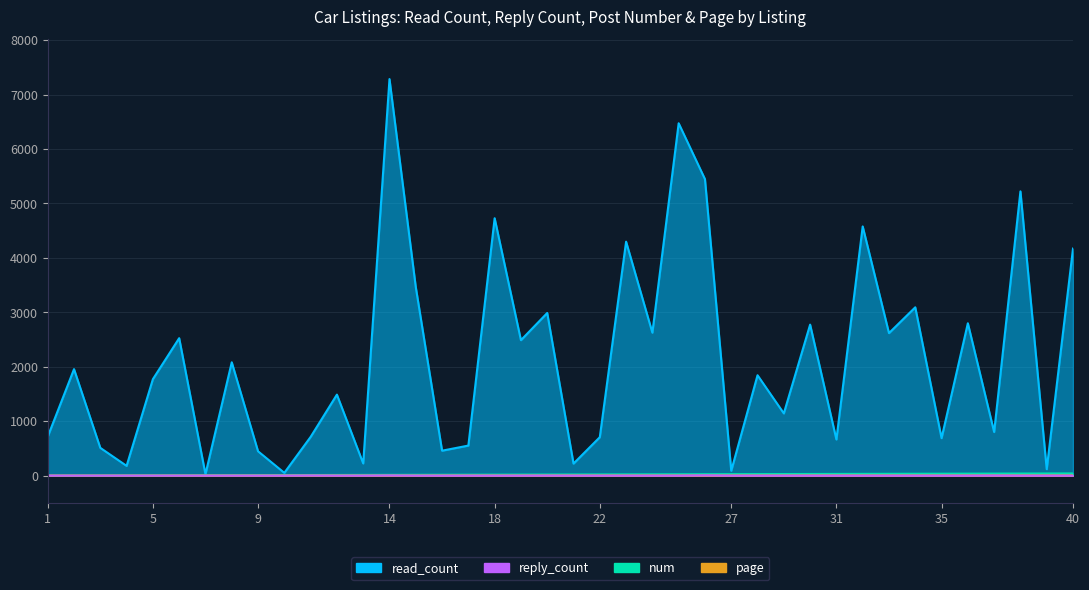

What is the value of the read_count point at the 24th from the left?

2626